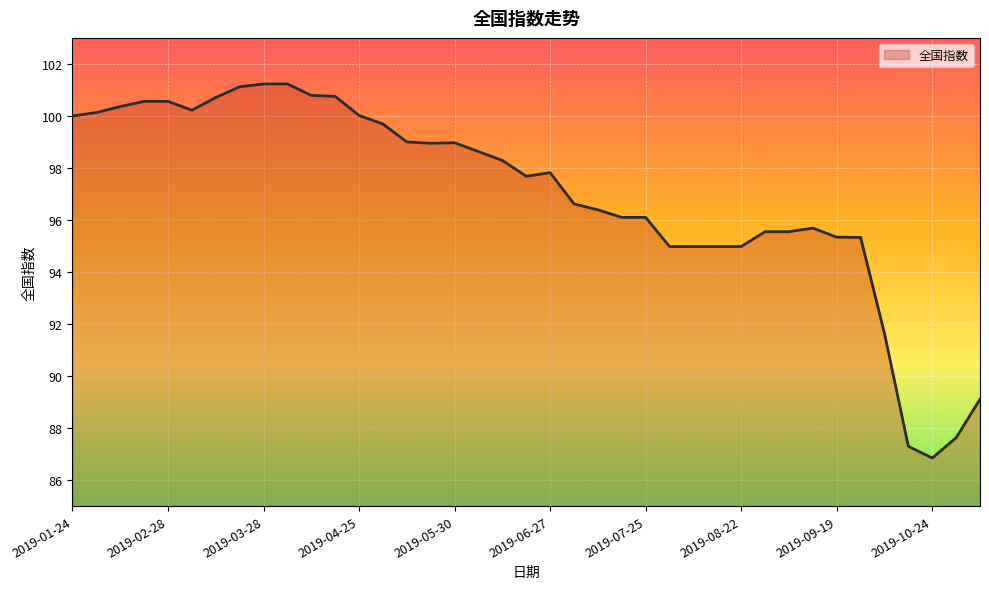

What is the greatest value displayed?

101.2